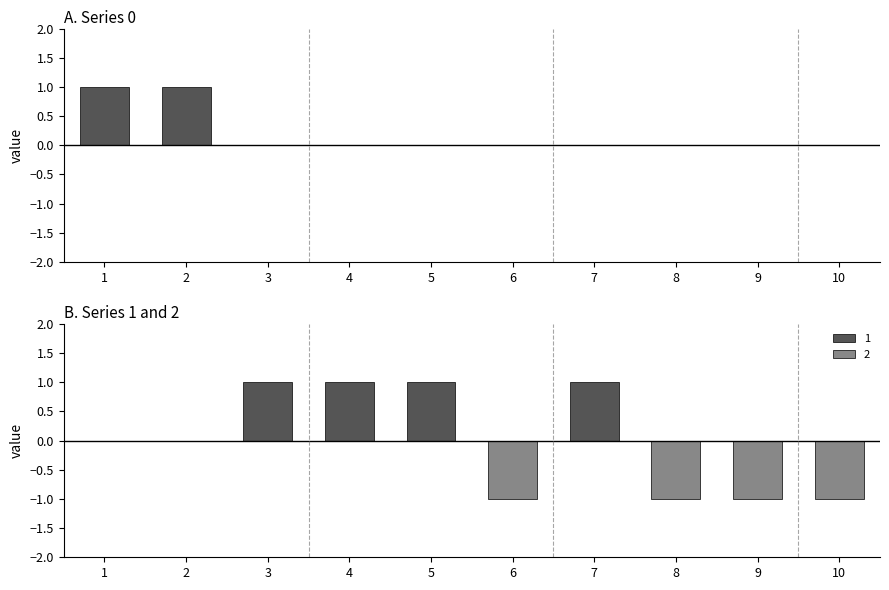

What is the value of the 2 bar at the 6th from the left?

-1